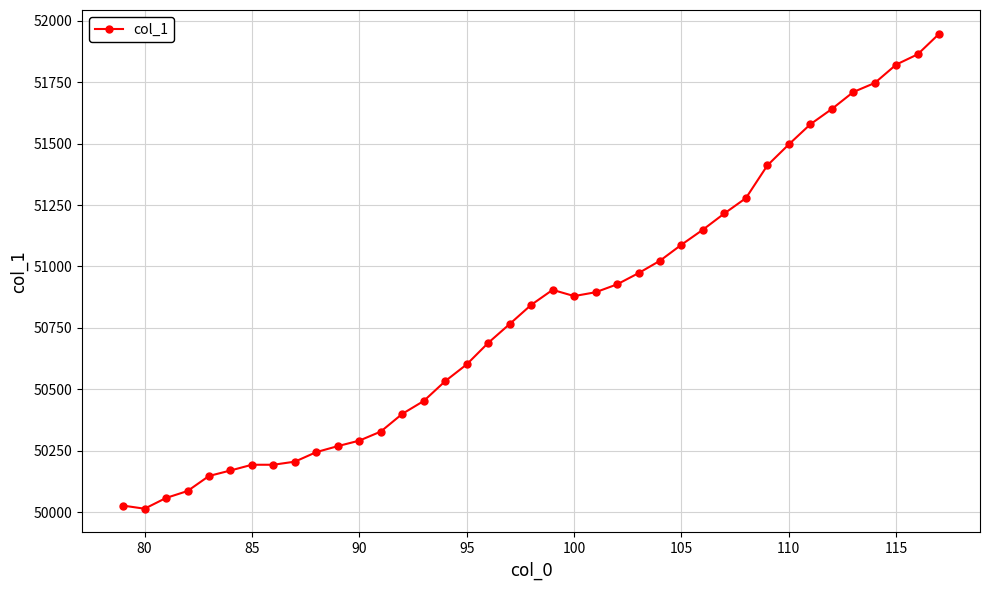

What is the value of the 29th point from the left?

51215.9